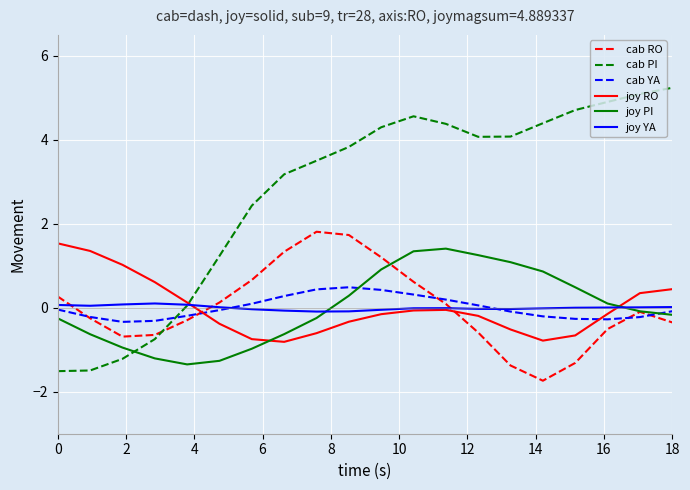

What is the greatest value displayed?

5.2